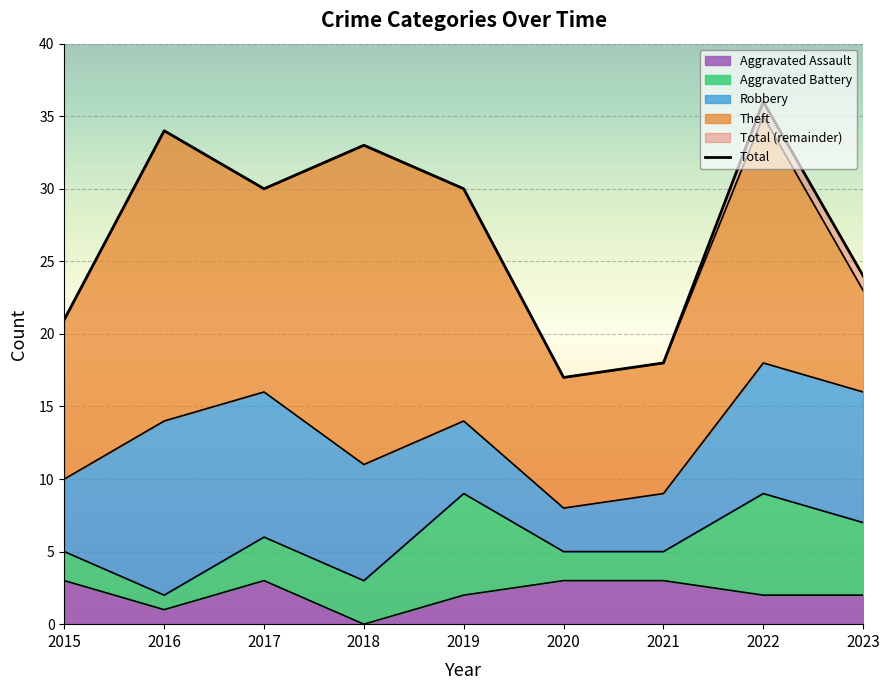

At which category does Total reach its first local peak?

2016